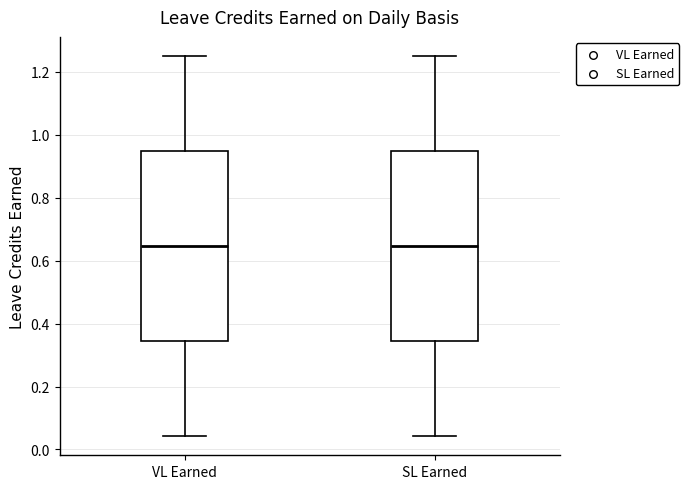

Reading left to right, transcribe this box plot: for each box, give where its median line is, the range the box spans, and where its two whiskers end, as read against the y-axis. The values are not printed on the chart, so give them approximately, as read against the axis.

VL Earned: median 0.64, box 0.34 to 0.94, whiskers 0.04 to 1.26
SL Earned: median 0.64, box 0.34 to 0.94, whiskers 0.04 to 1.26